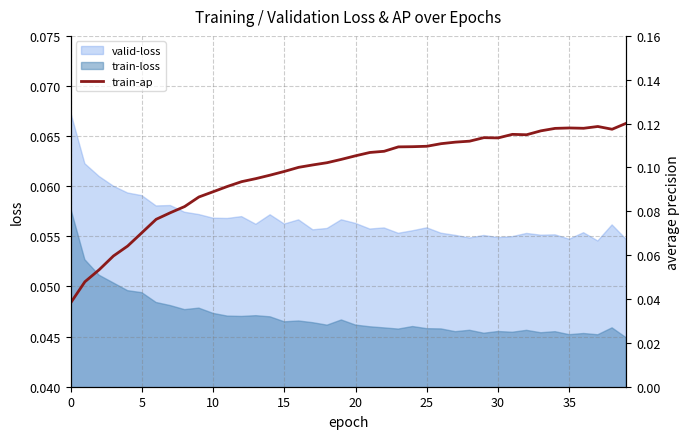

The value at 21 is 0.2. True or false?

False